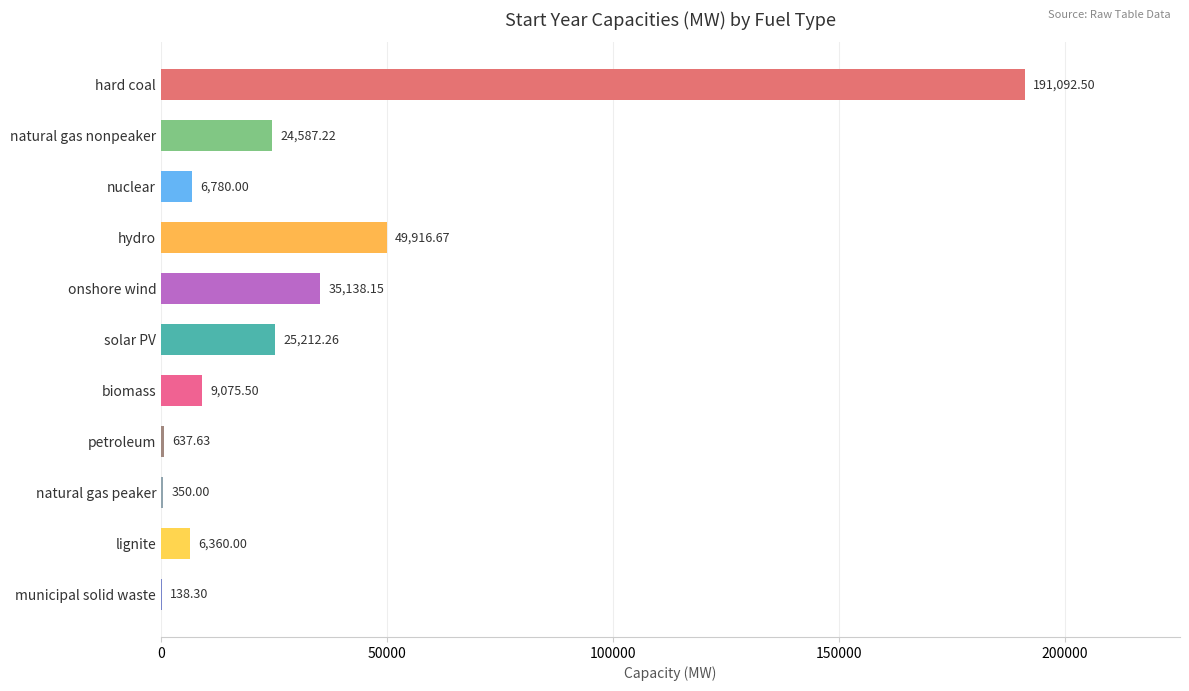

At which label is the value closest to 95615?

hydro